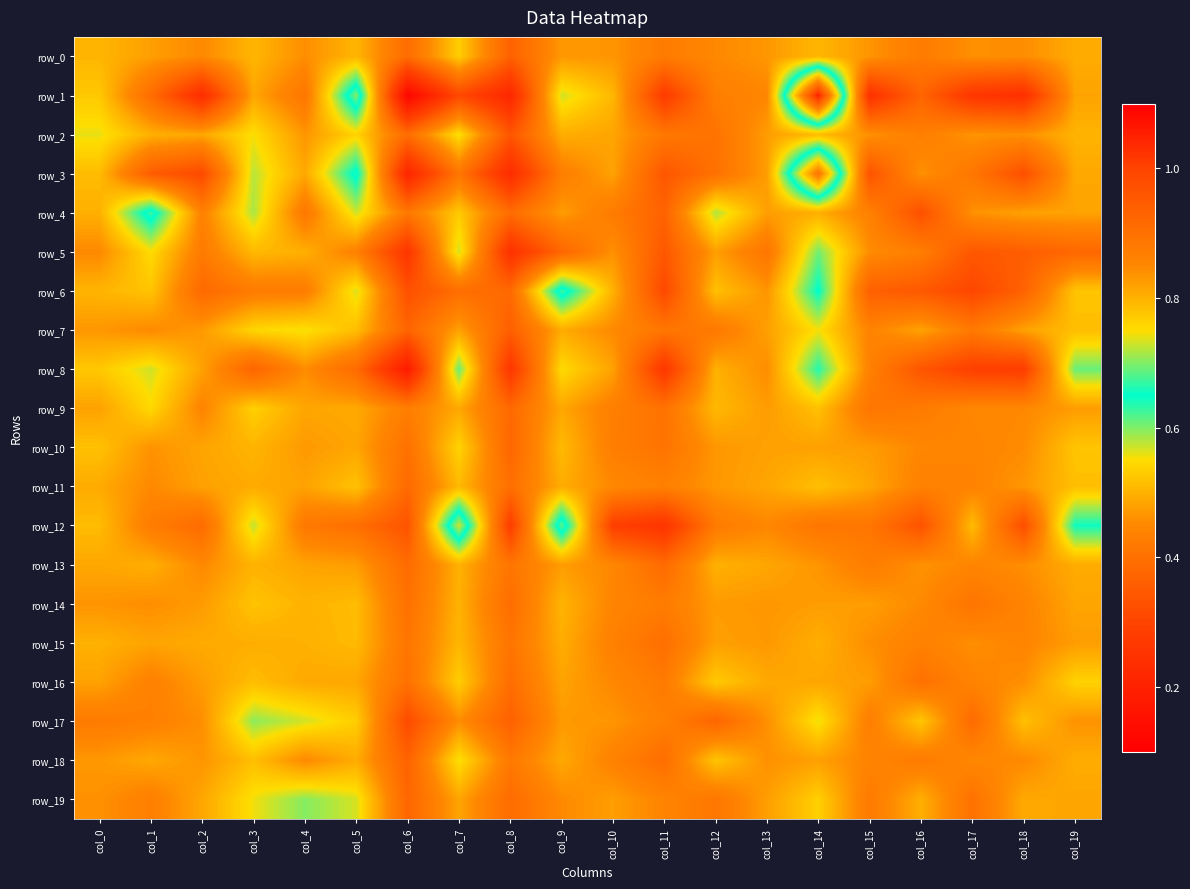

The value of row_8 at col_12 is 0.5. True or false?

True